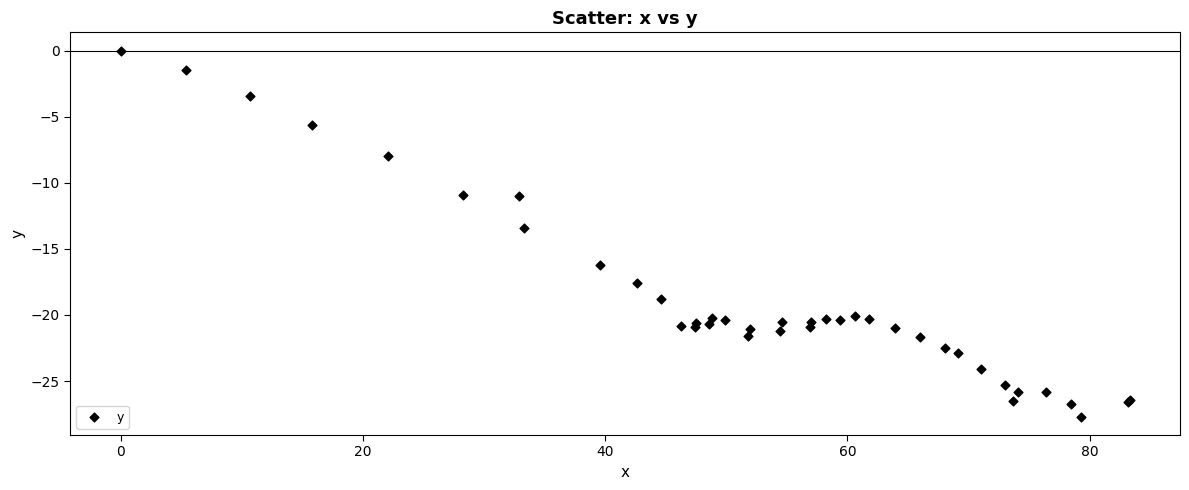

What Y value in the scatter plot is closest to -13?

-13.4